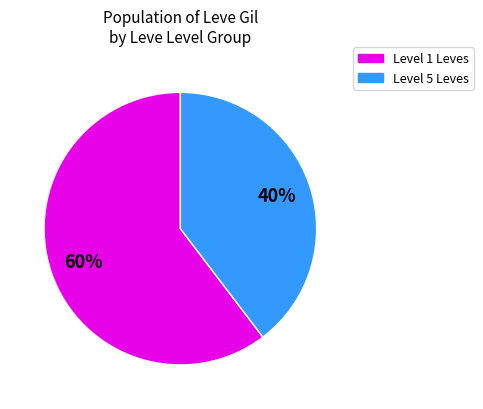

Which category has the biggest portion of the pie?

Level 1 Leves